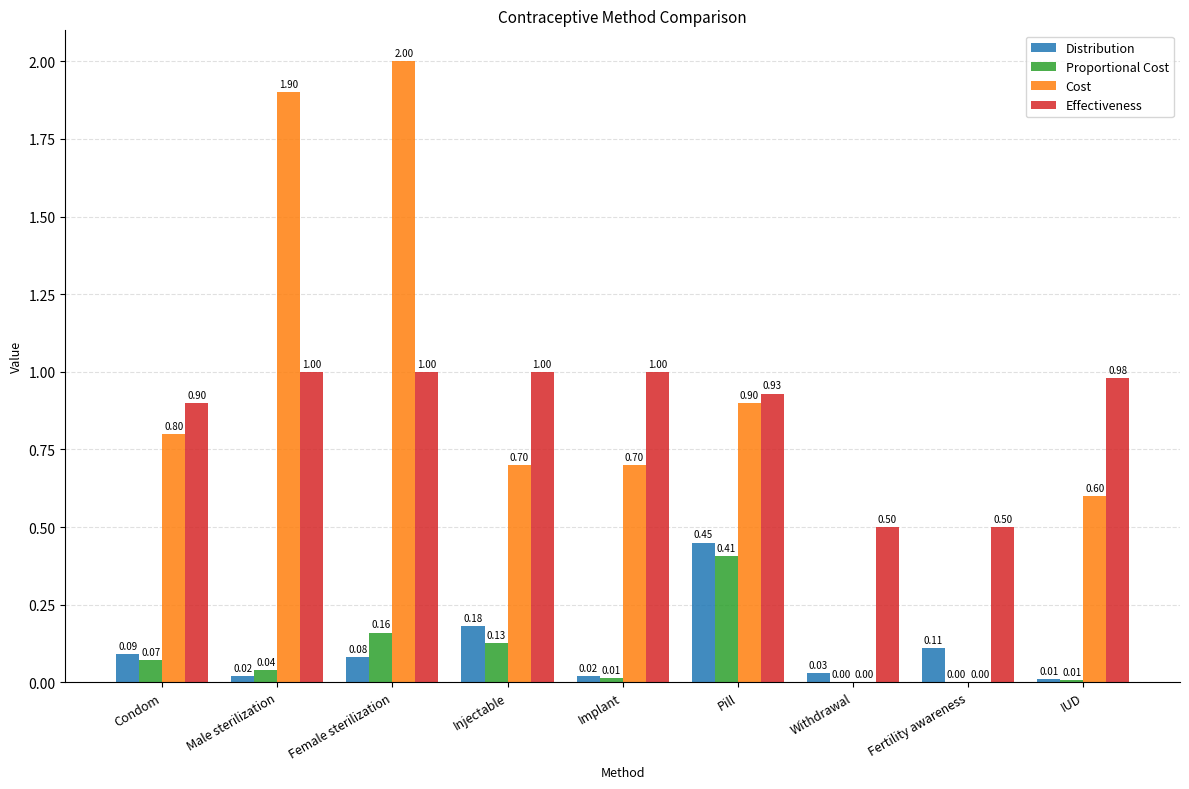

At which label does Cost reach its peak?

Female sterilization